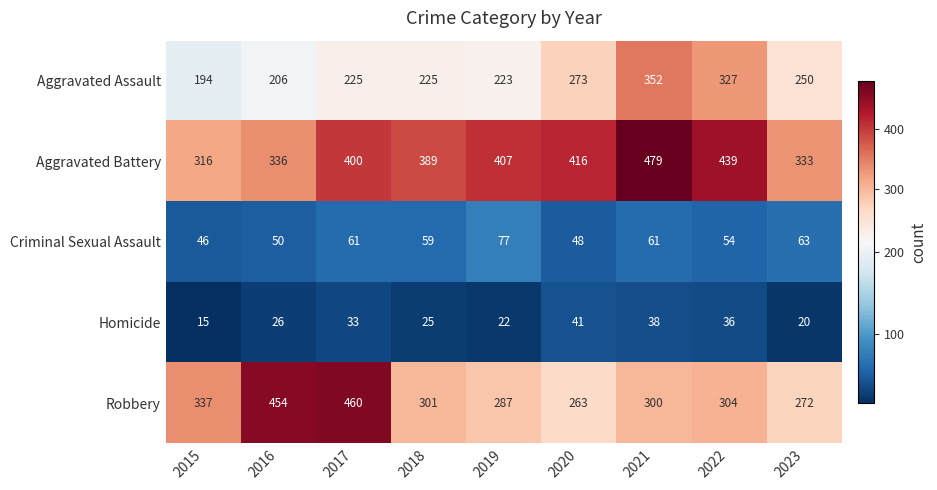

What is the approximate value of Robbery at 2018?

301